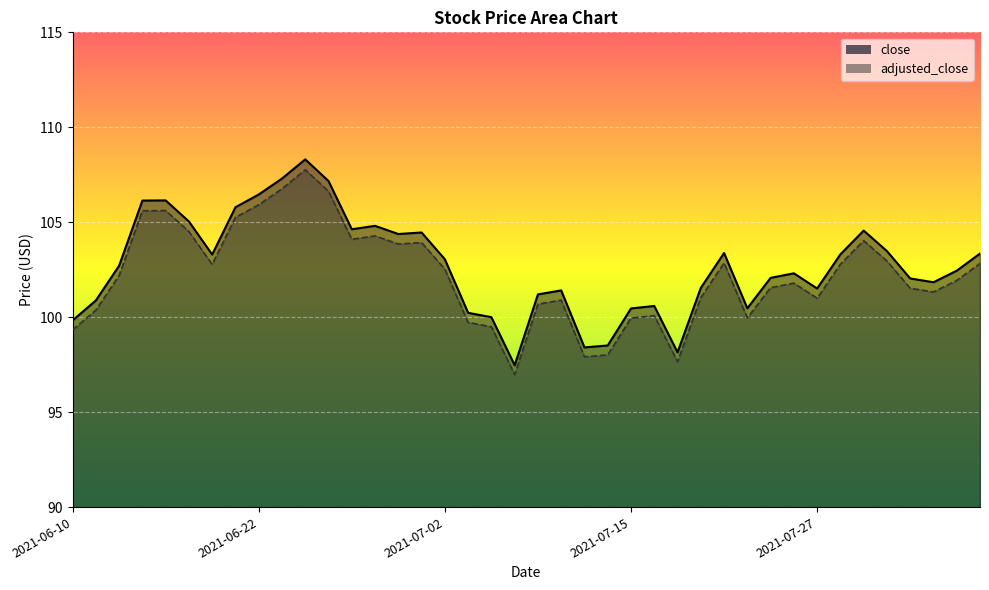

True or false: adjusted_close and close intersect in this chart.

False